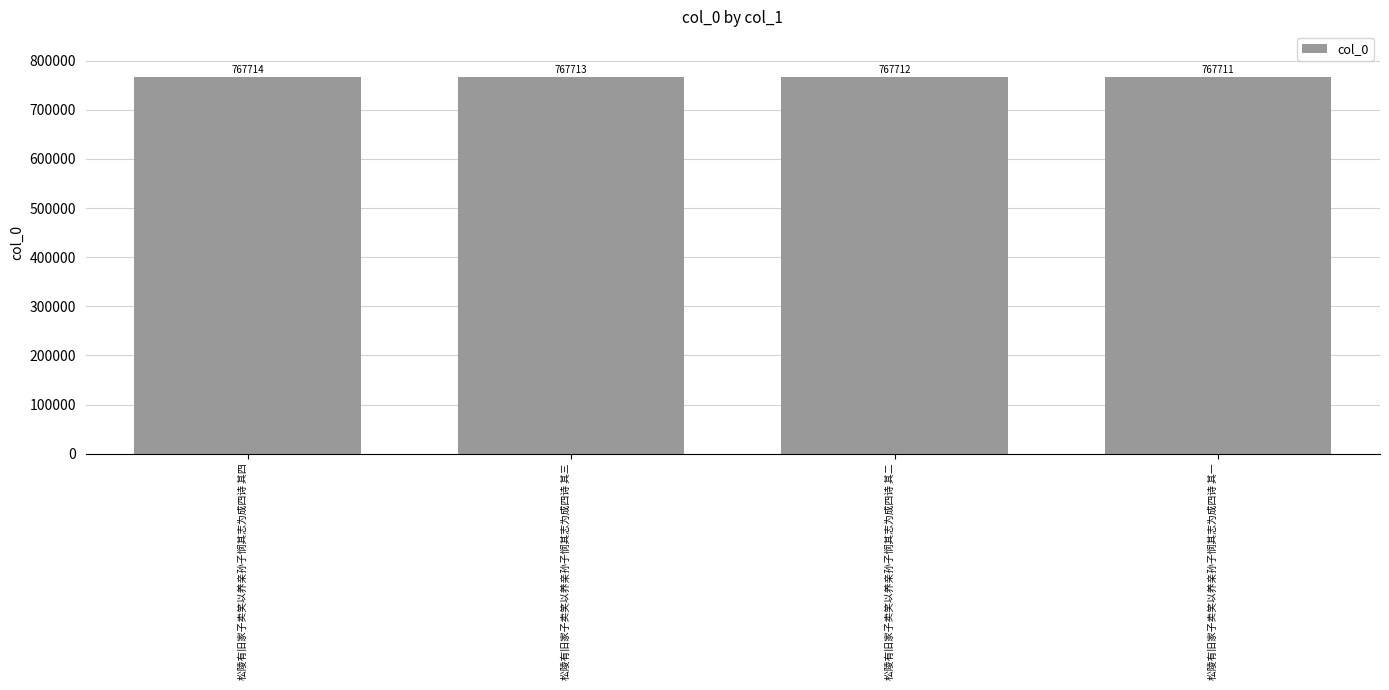

At which category does the chart reach its minimum across all series?

松陵有旧家子卖笑以养亲孙子悯其志为成四诗 其一